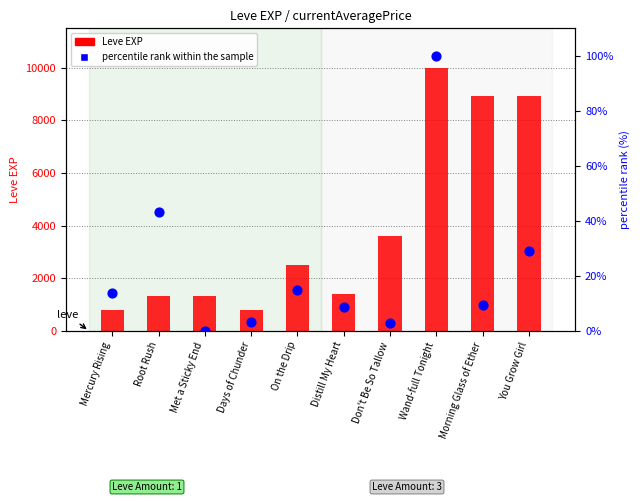

What is the total value across all series at Root Rush?

1373.4